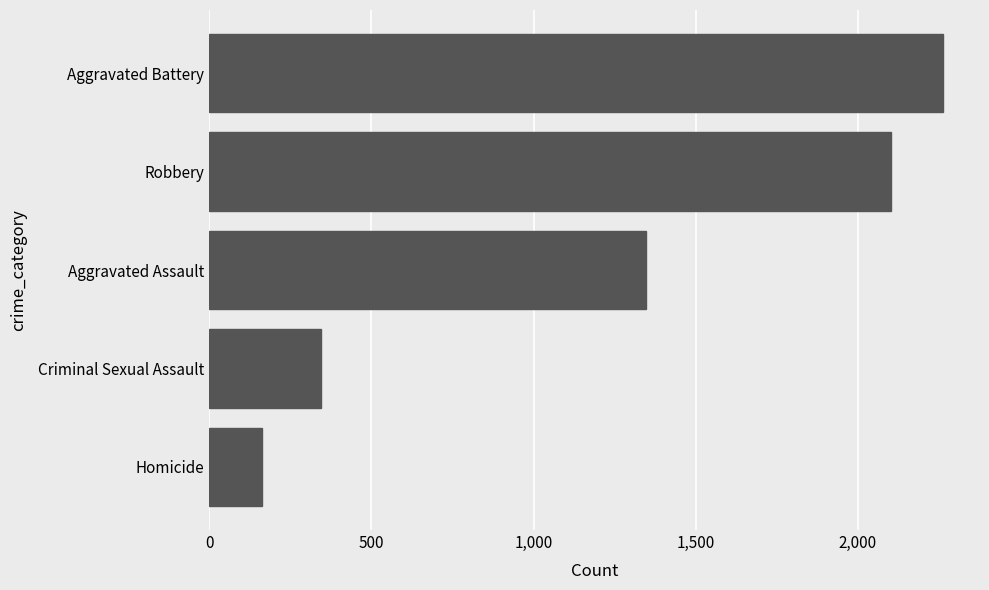

What is the difference between the maximum and minimum values?

2102